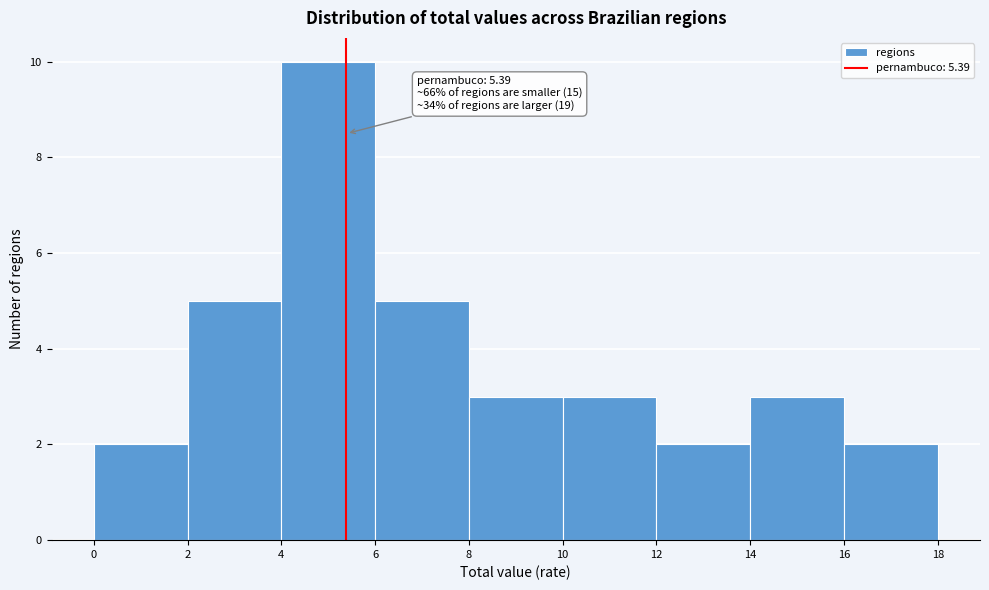

Over which range of the x-axis is the bar tallest?

4 to 6